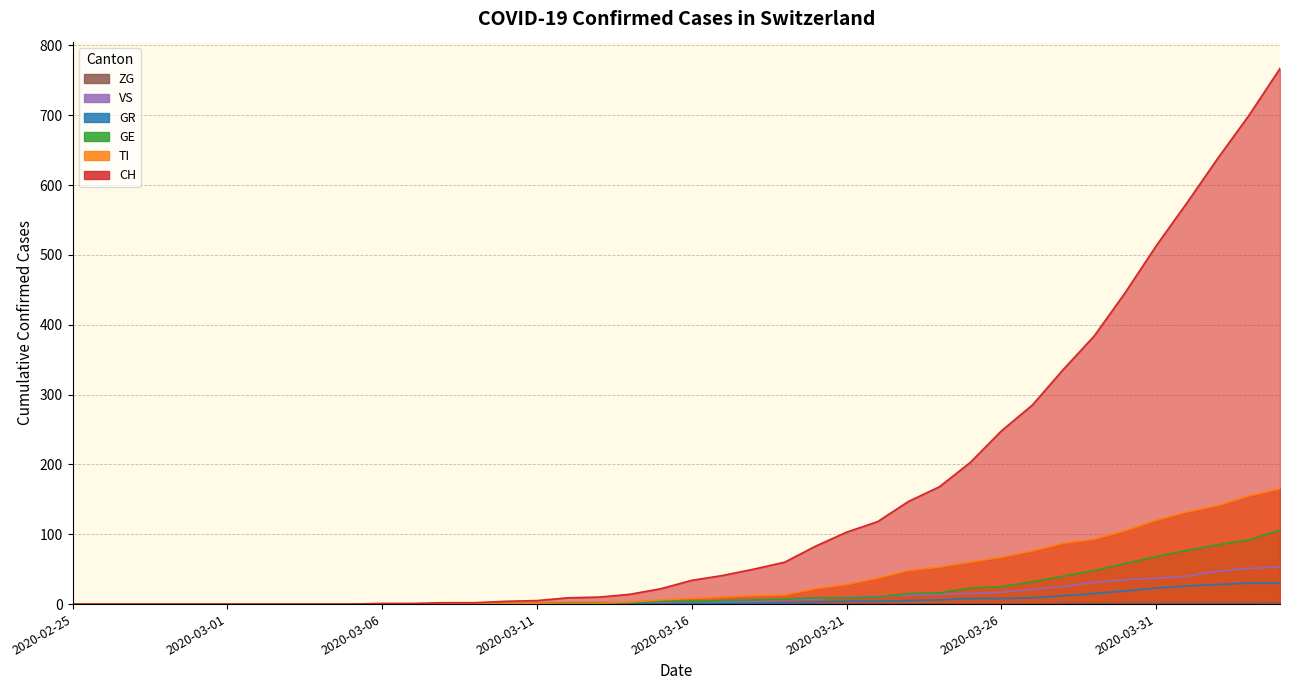

Where is GR nearest to the value 15?

2020-03-29